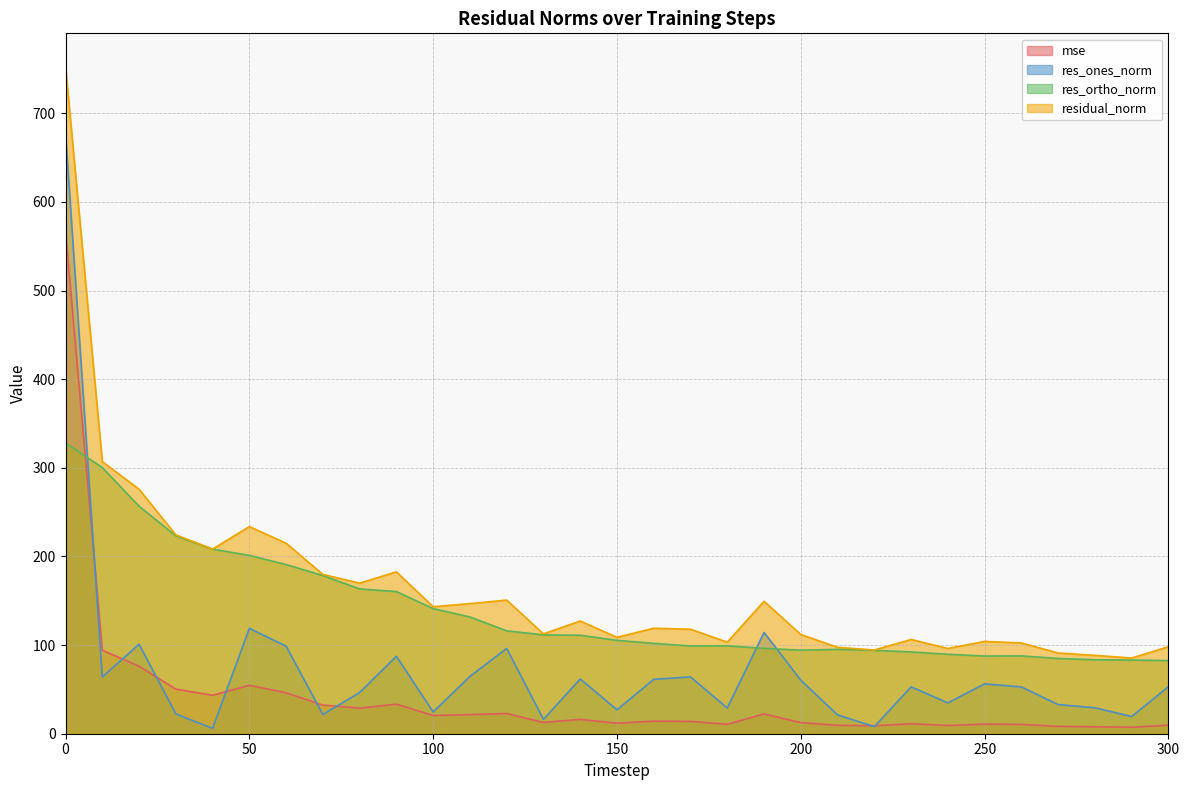

Where is the first local minimum for mse?

40